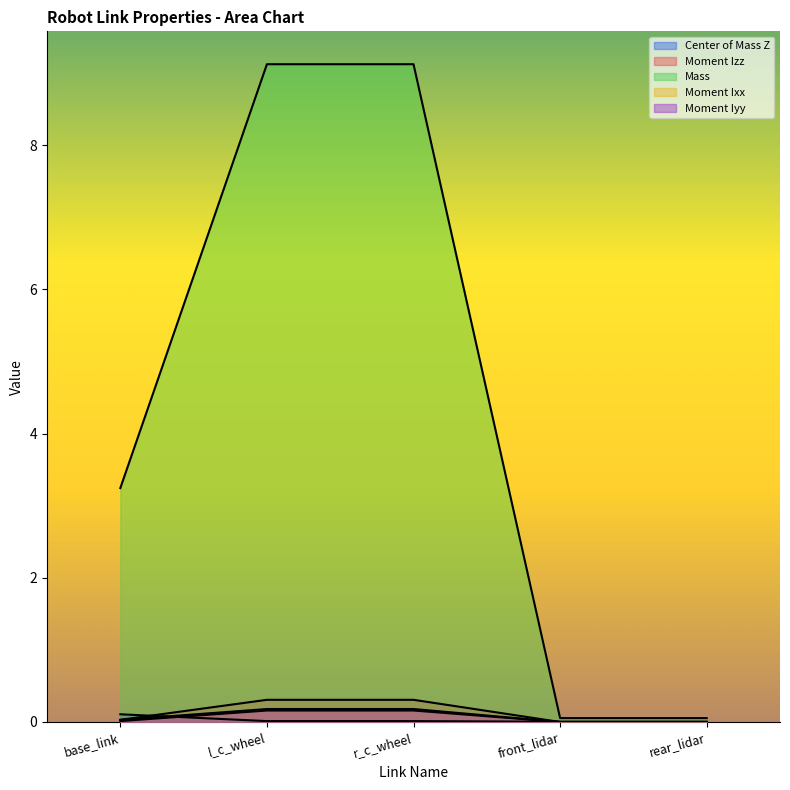

Is the value of Moment Ixx at base_link greater than the value of Center of Mass Z at l_c_wheel?

No